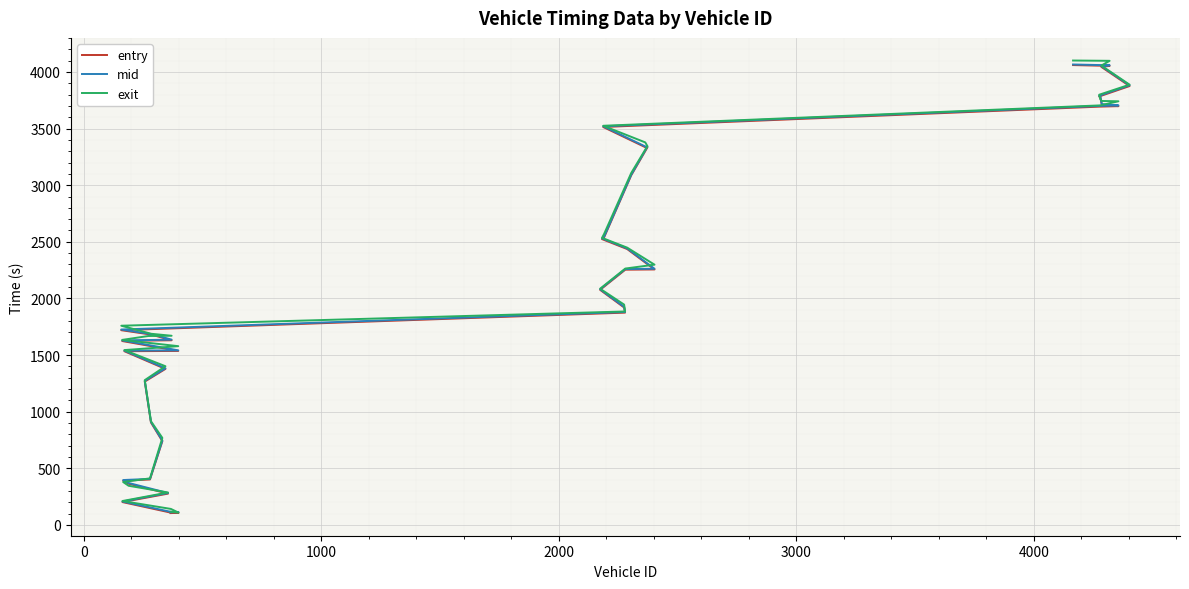

List the series in order of their overall mean, highest first.

exit, mid, entry